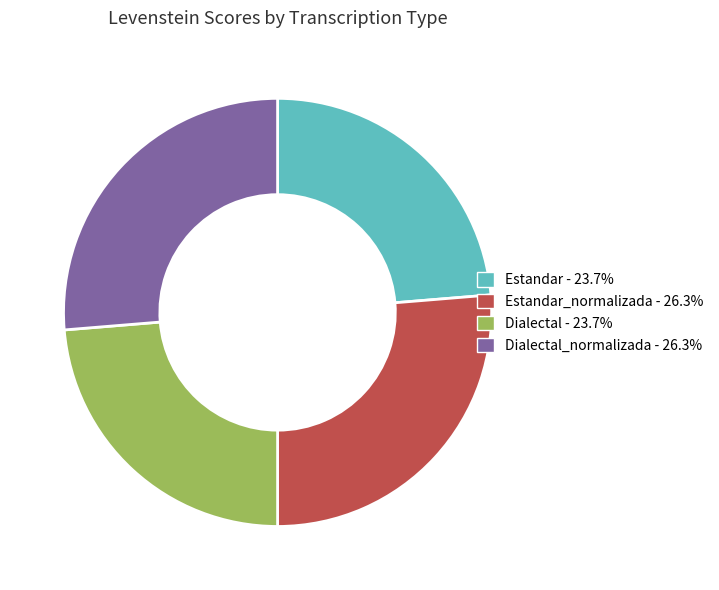

Does Estandar - 23.7% account for over 50% of the chart?

No